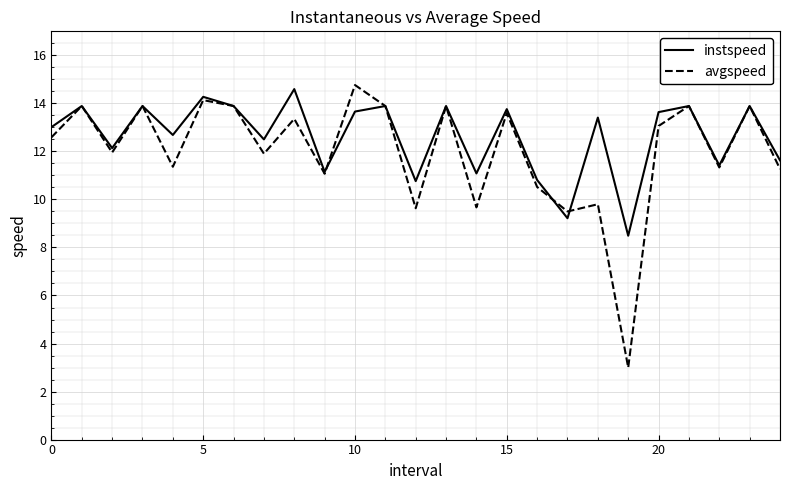

Which series has the largest range (max minus min)?

avgspeed